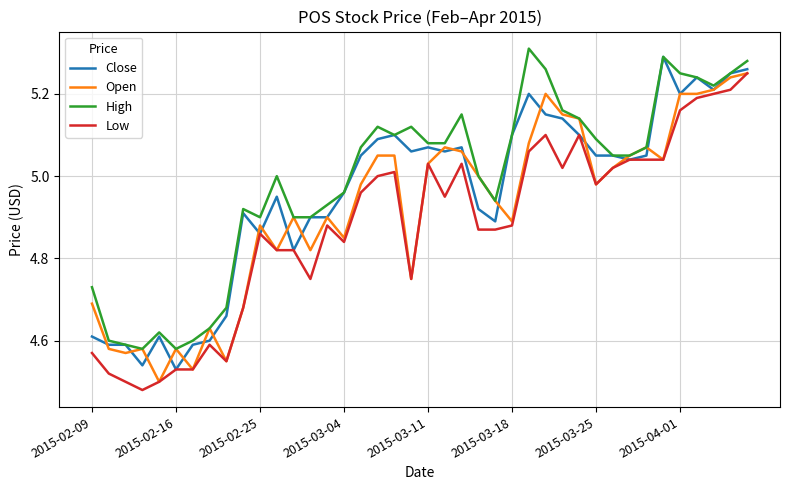

Is this an area chart (filled region under the line)?

No